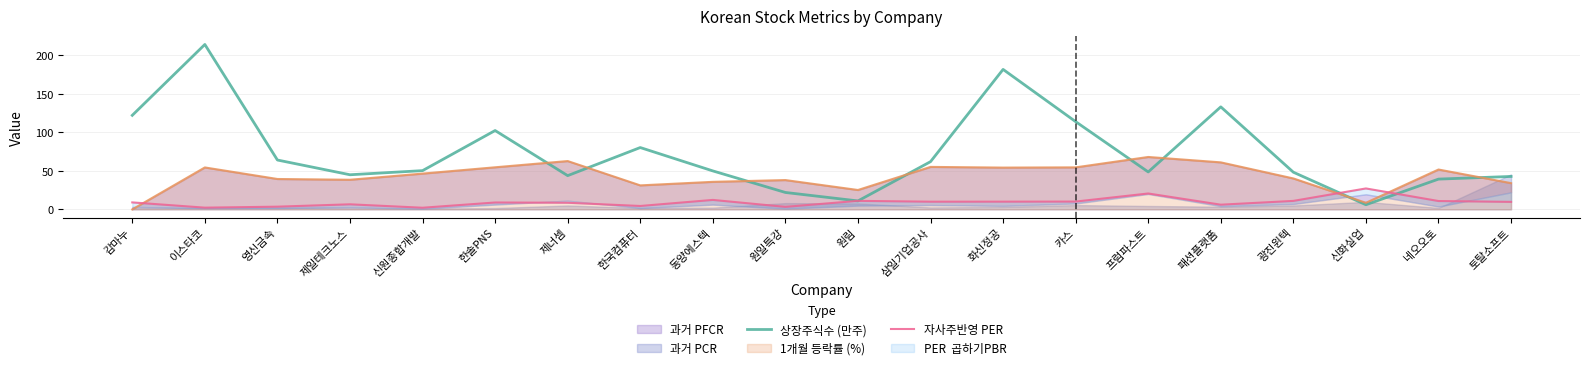

True or false: 상장주식수 (만주) has more than 2 points higher than both neighbors.

True